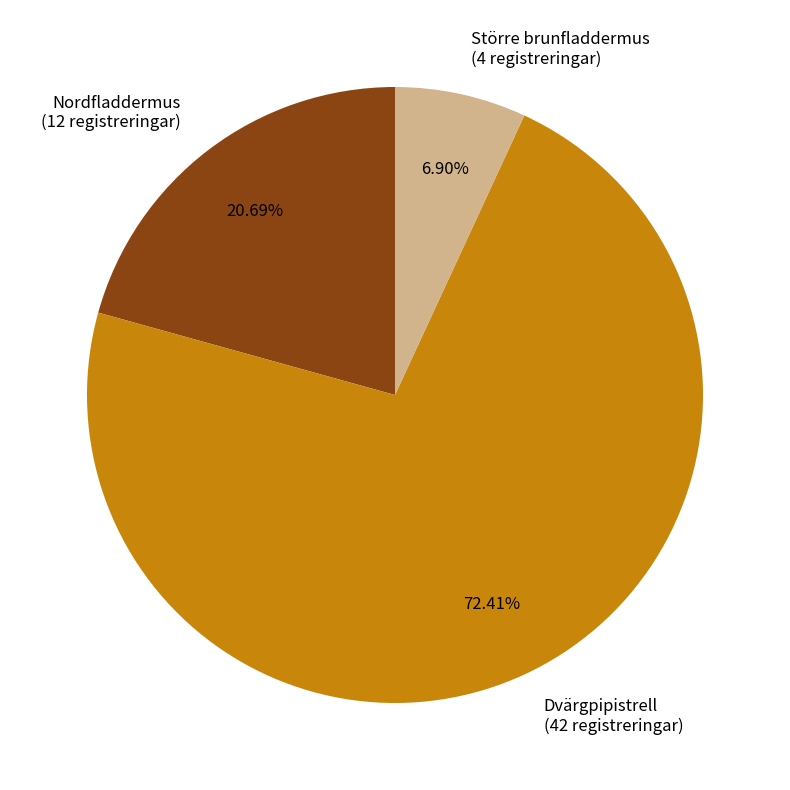

Which category has the smallest portion of the pie?

Större brunfladdermus (4 registreringar)